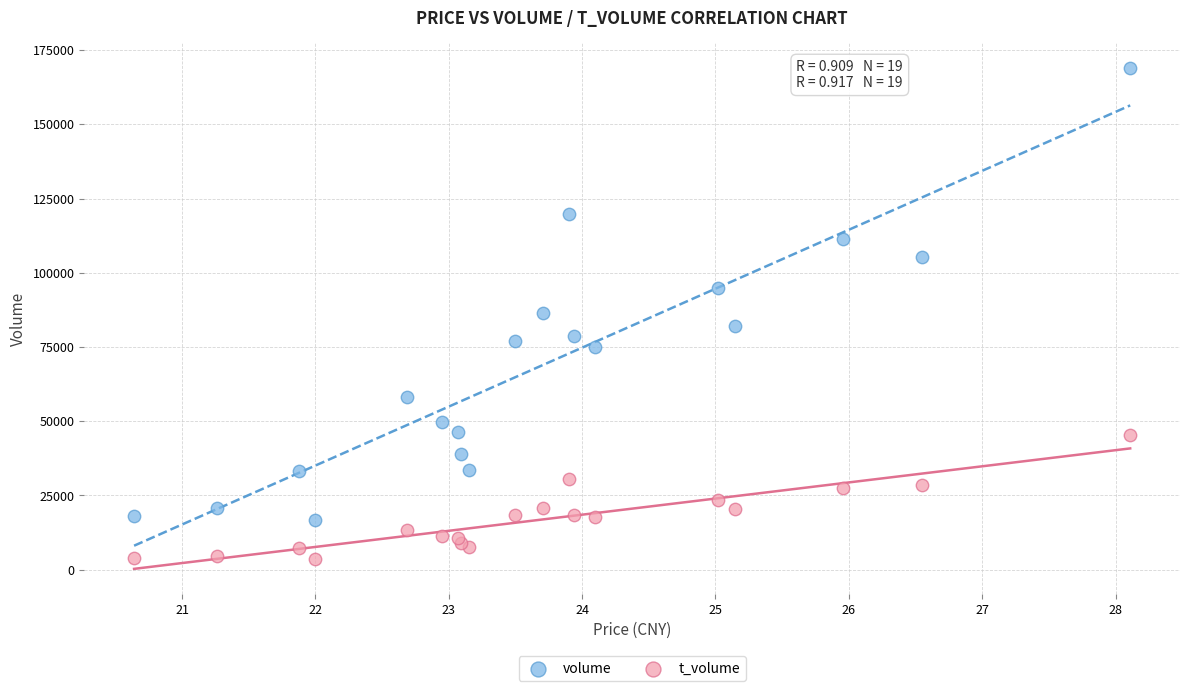

In the volume series, what Y value is closest to 92714?

94784